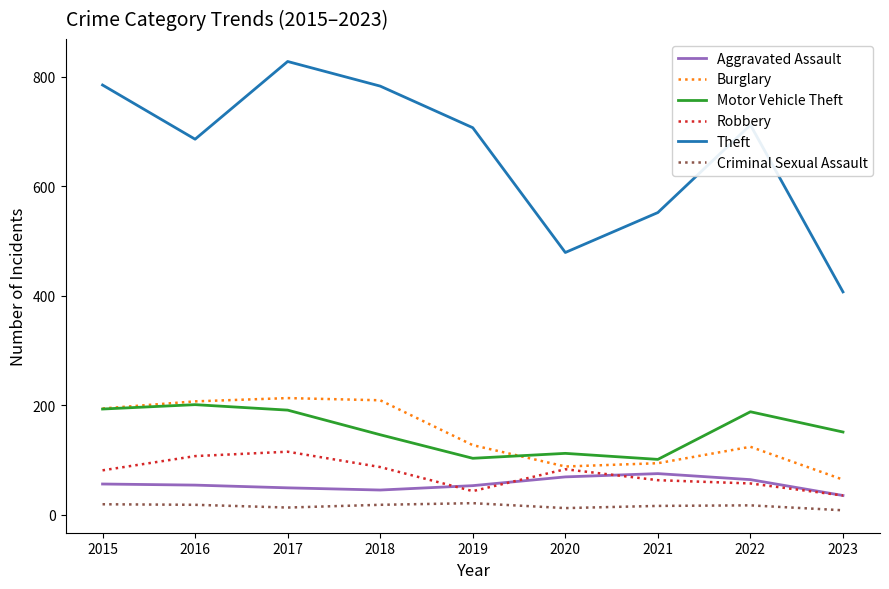

The Theft series shows 785 at 2015. True or false?

True